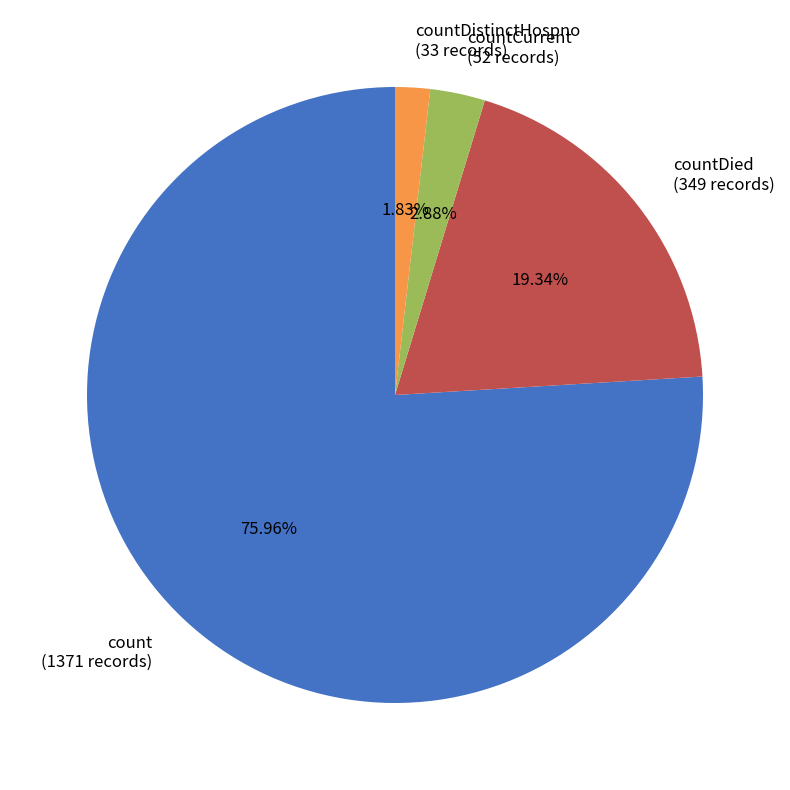

Which slice is the largest?

count